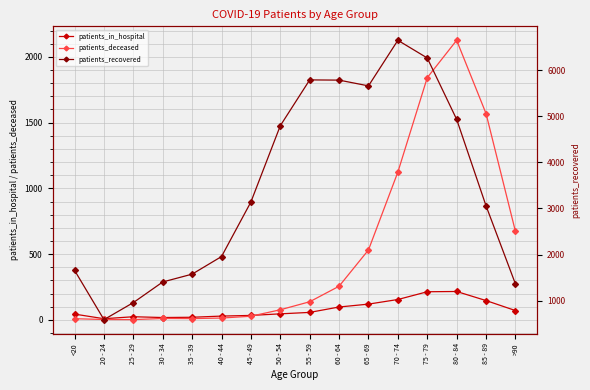

Reading left to right, list all the values displayed in this chart.

patients_in_hospital: 44	9	24	18	20	29	34	46	57	98	120	155	214	216	147	71
patients_deceased: 9	3	2	11	10	14	28	77	138	256	532	1124	1842	2126	1569	673
patients_recovered: 1656	586	956	1404	1574	1956	3142	4798	5793	5788	5663	6653	6269	4936	3058	1362